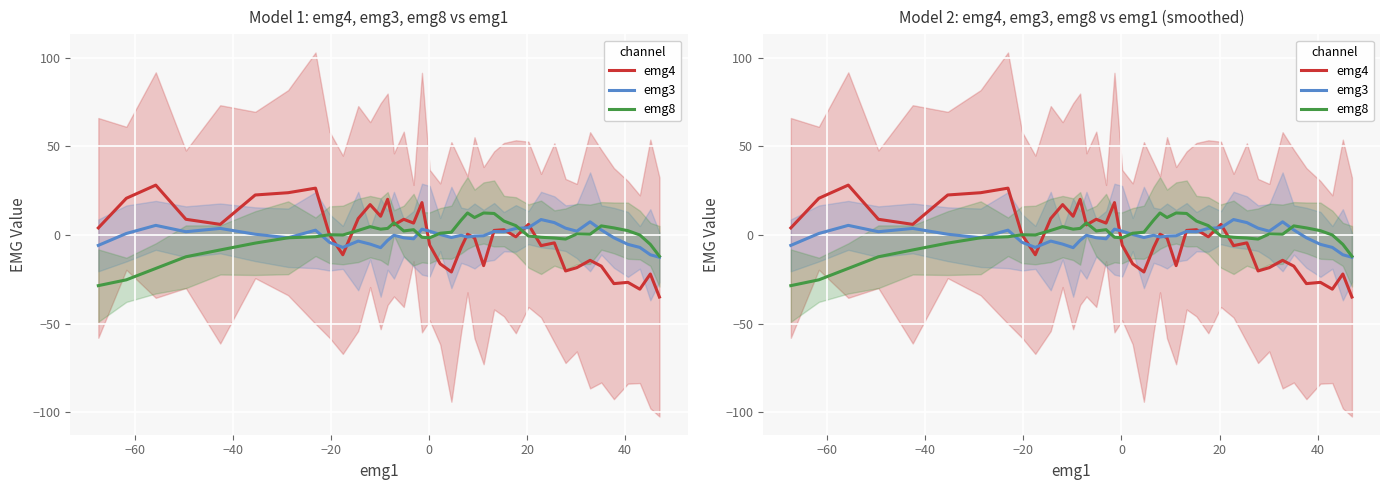

Is this an area chart (filled region under the line)?

No